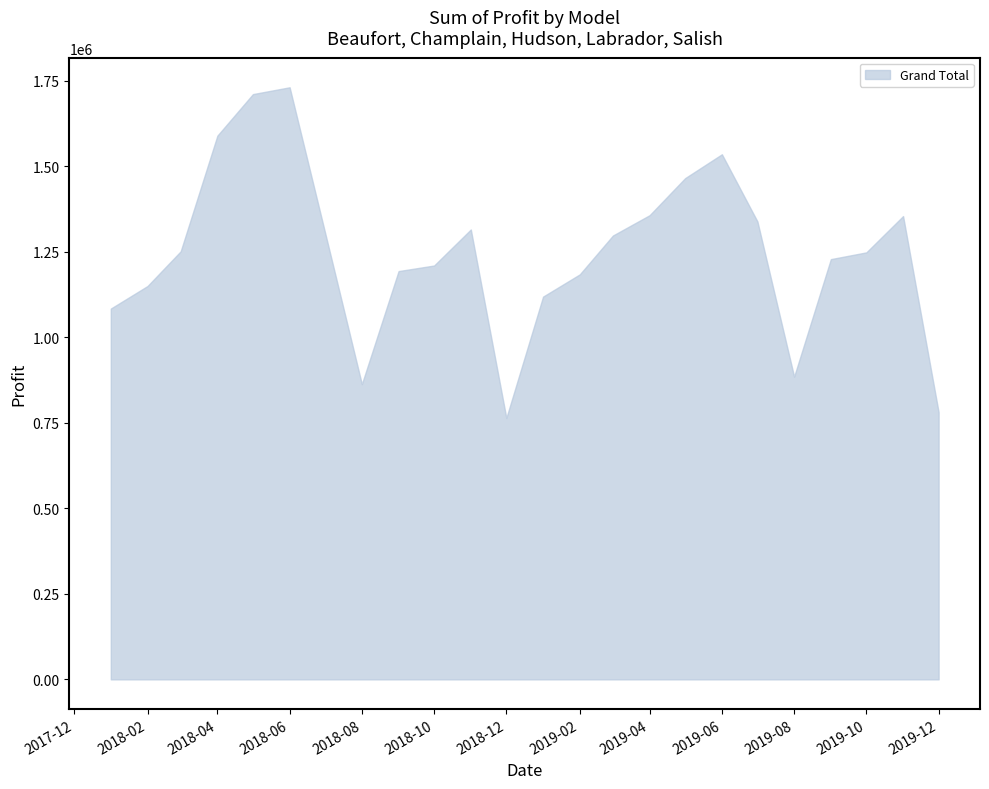

True or false: Salish and Beaufort intersect in this chart.

False